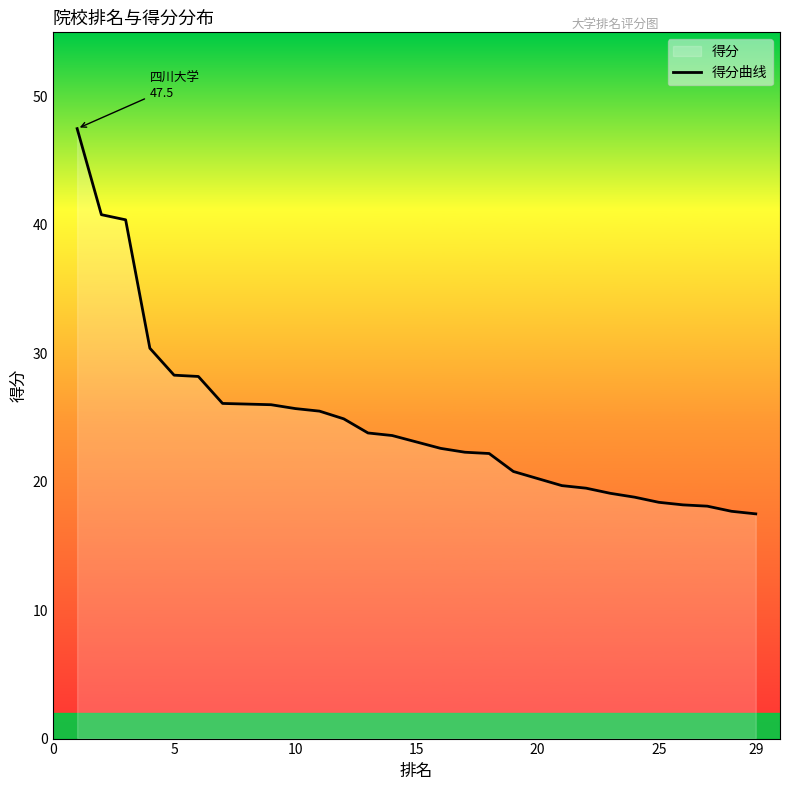

Is it true that the value at 29 is 28.9?

False